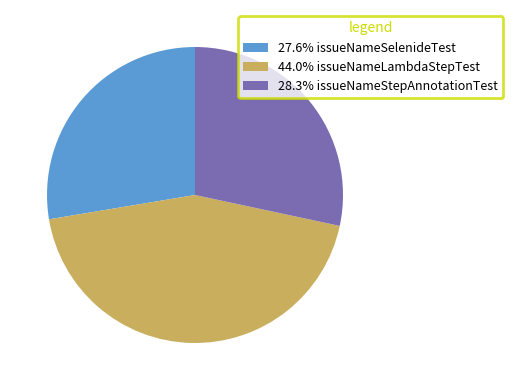

What is the ratio of the value at 44.0% issueNameLambdaStepTest to the value at 28.3% issueNameStepAnnotationTest?

1.6